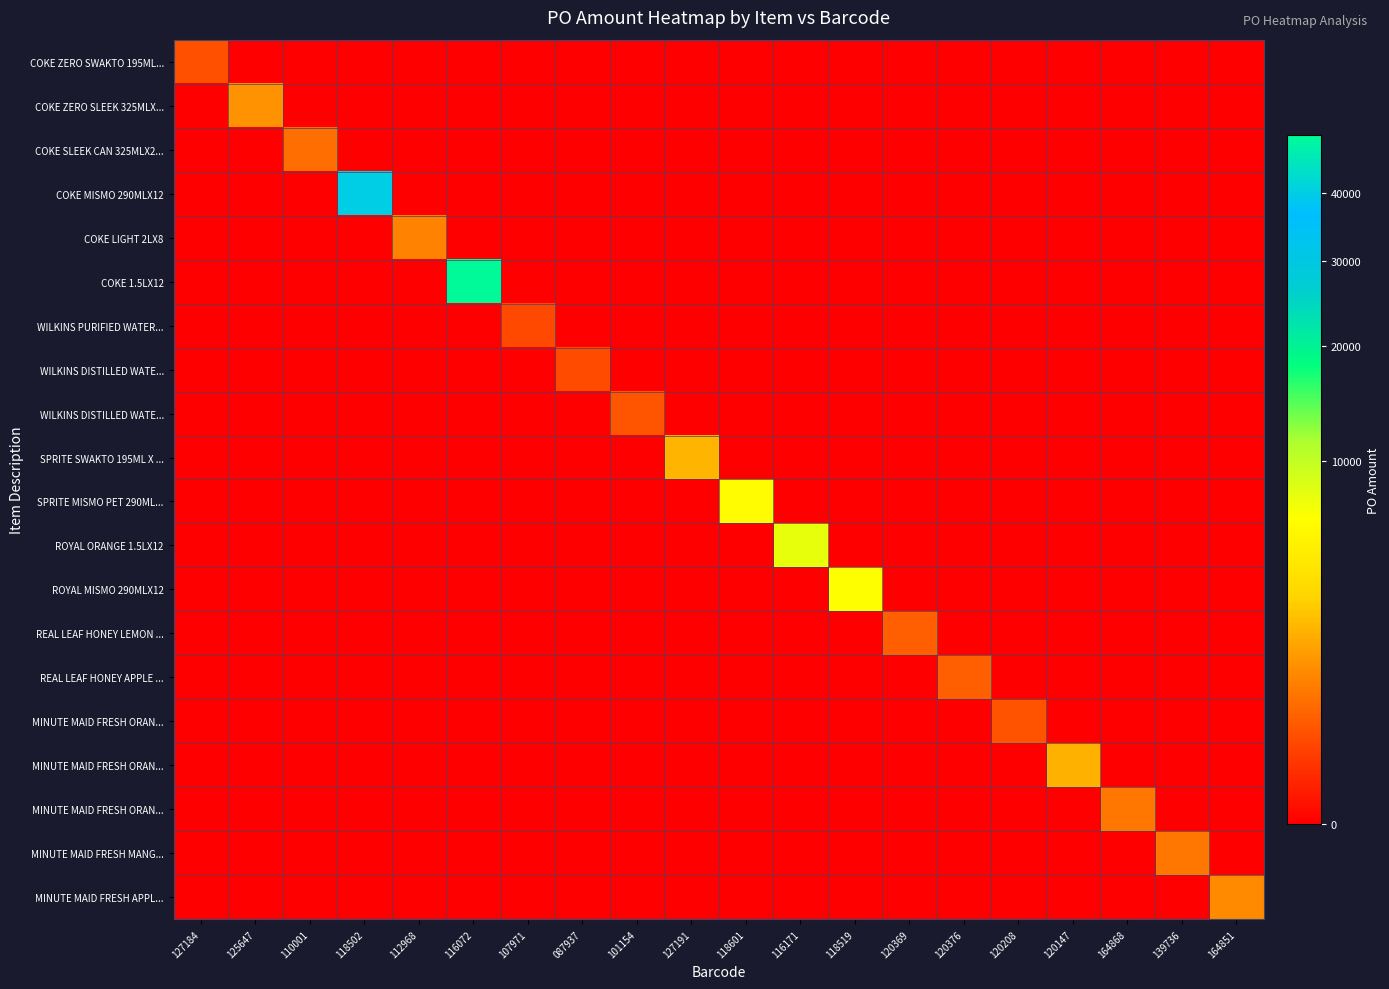

At which category does the chart reach its minimum across all series?

125647